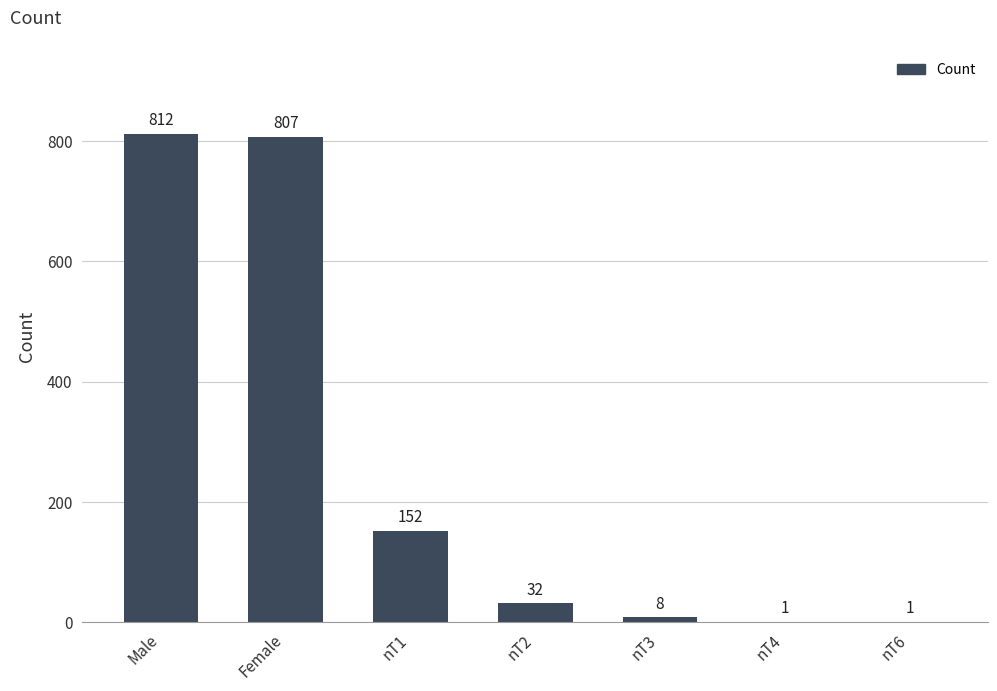

Reading left to right, what are all the values shown in this chart?

Male=812	Female=807	nT1=152	nT2=32	nT3=8	nT4=1	nT6=1